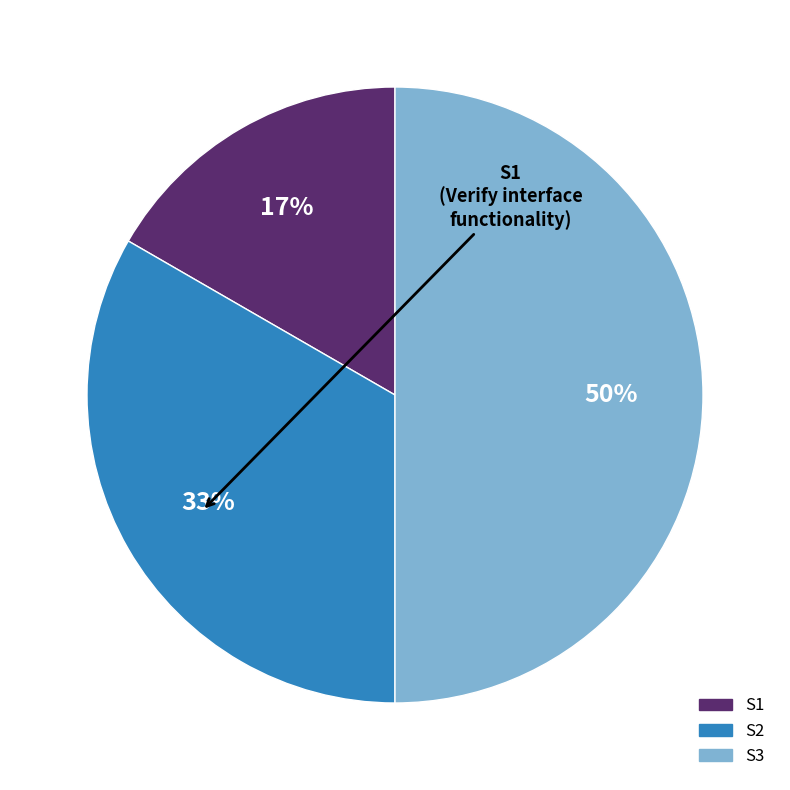

To the nearest percent, what percentage of the pie is S2?

33%